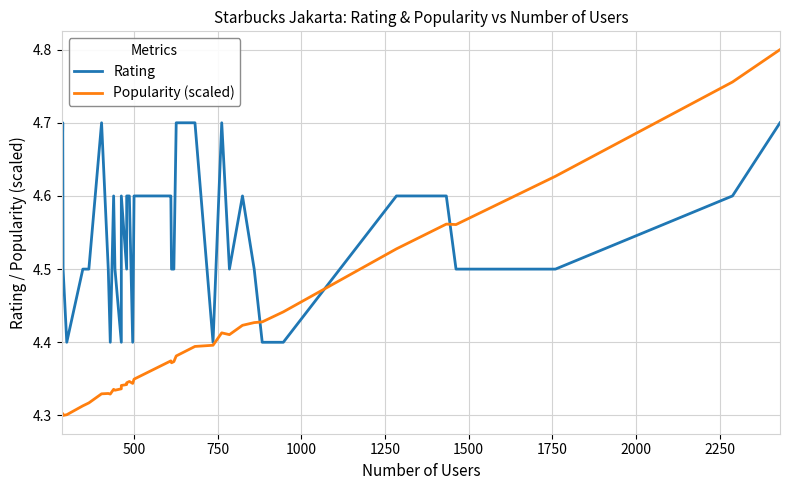

What is the difference between the maximum and minimum values in the Popularity (scaled) series?

0.5